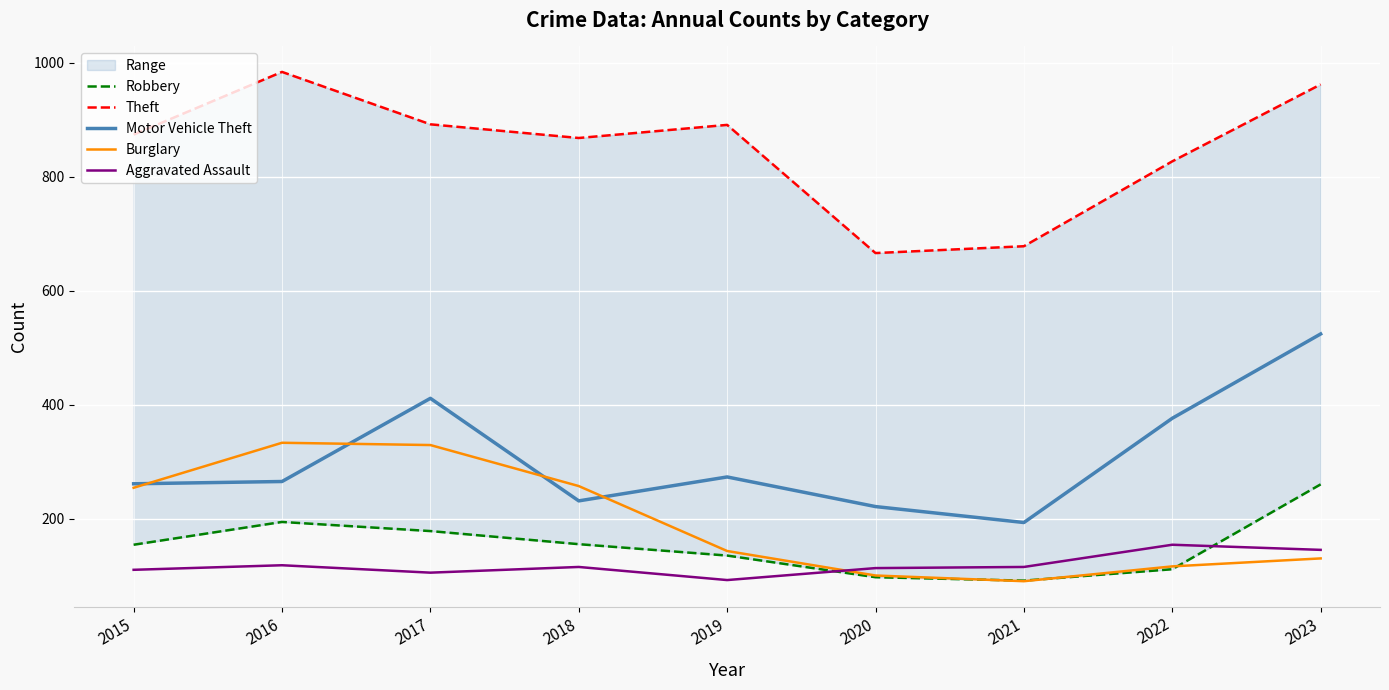

Reading right to left, list all the values displayed in this chart.

Robbery: 260	111	91	97	135	155	178	194	154
Theft: 962	827	678	666	891	868	892	984	874
Motor Vehicle Theft: 524	376	193	221	273	231	411	265	261
Burglary: 130	116	90	100	143	257	329	333	254
Aggravated Assault: 145	154	115	113	92	115	105	118	110